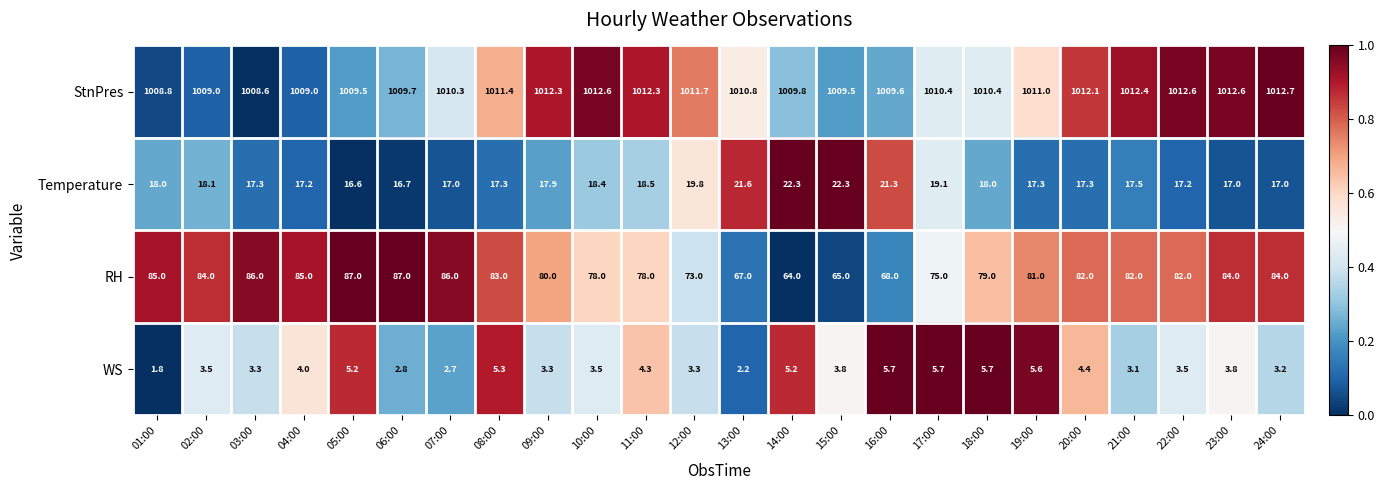

What is the total value across all series at 24:00?

1116.9